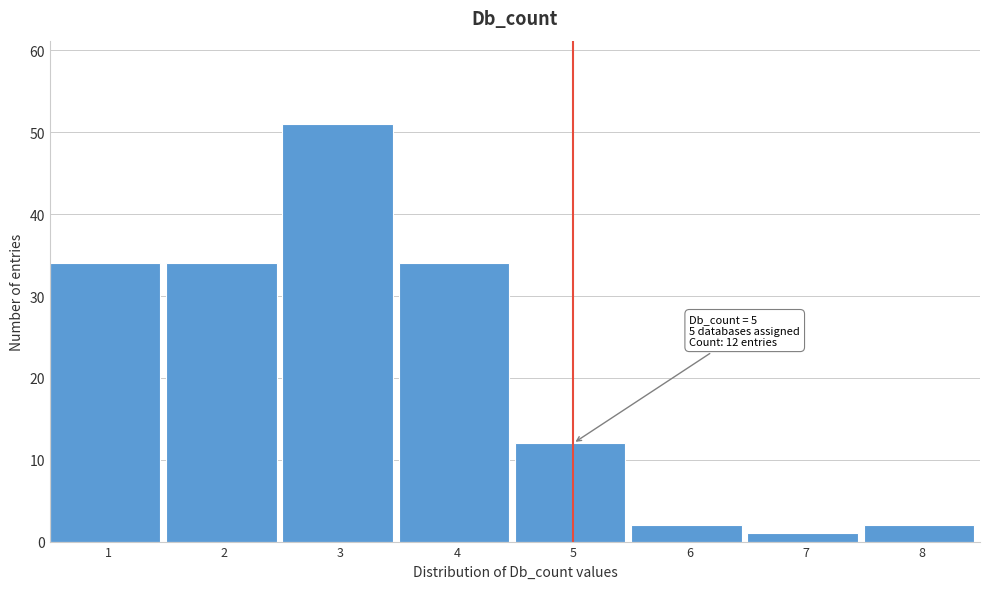

Reading left to right, extract all data points from this chart.

34	34	51	34	12	2	1	2